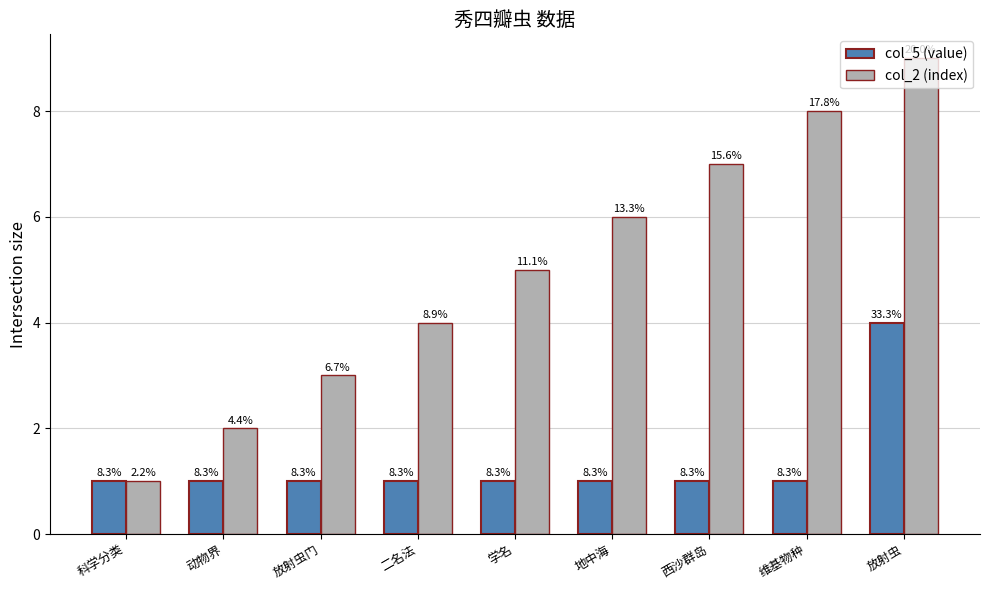

What is the label of the 1st bar from the right?

放射虫